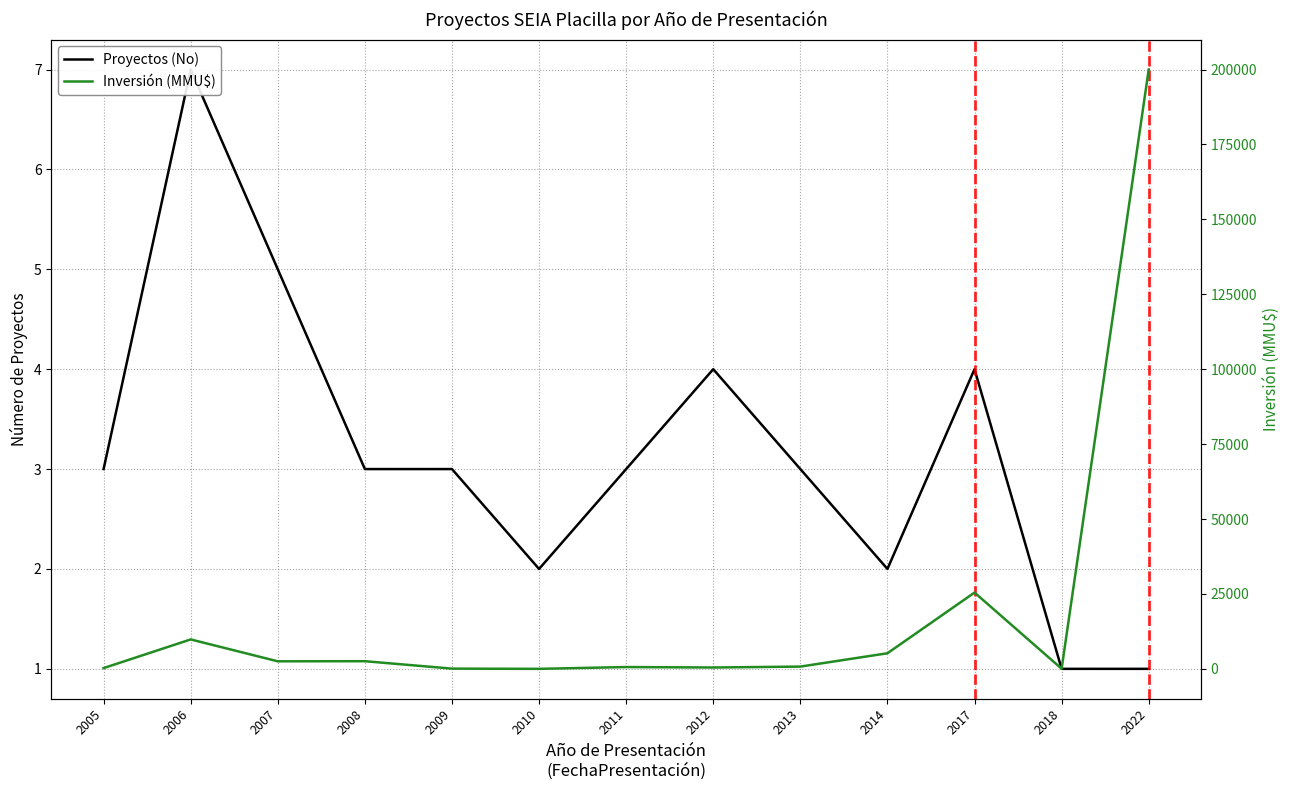

At which category does Proyectos (No) reach its first local peak?

2006